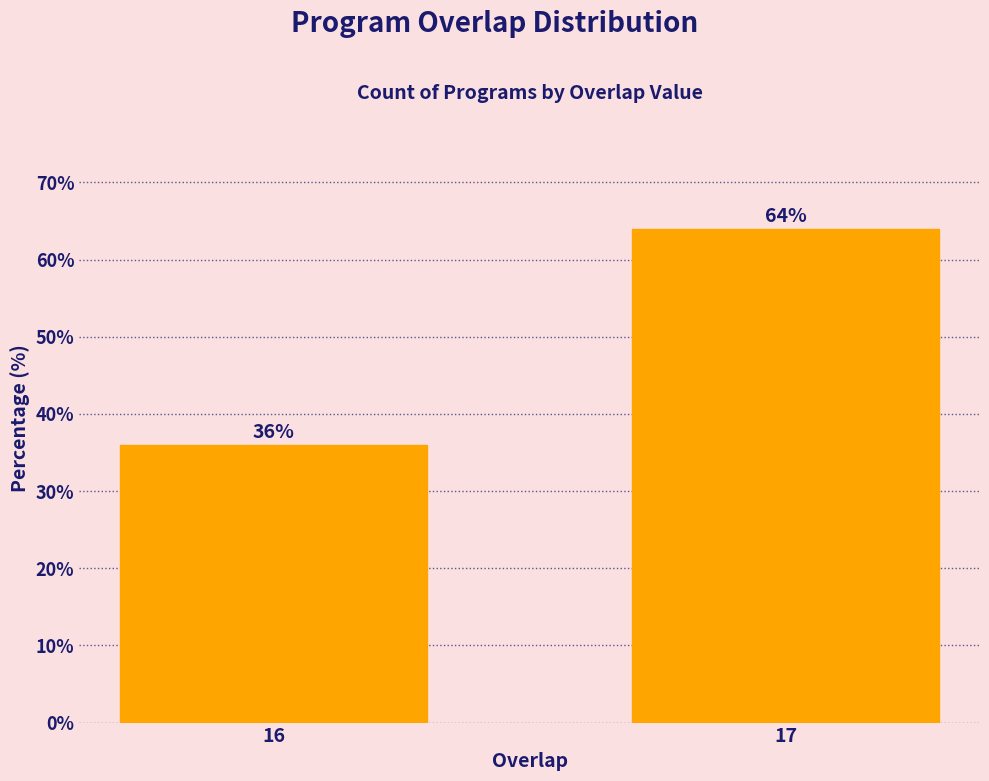

Reading left to right, transcribe all the data shown in this chart.

16=36	17=64